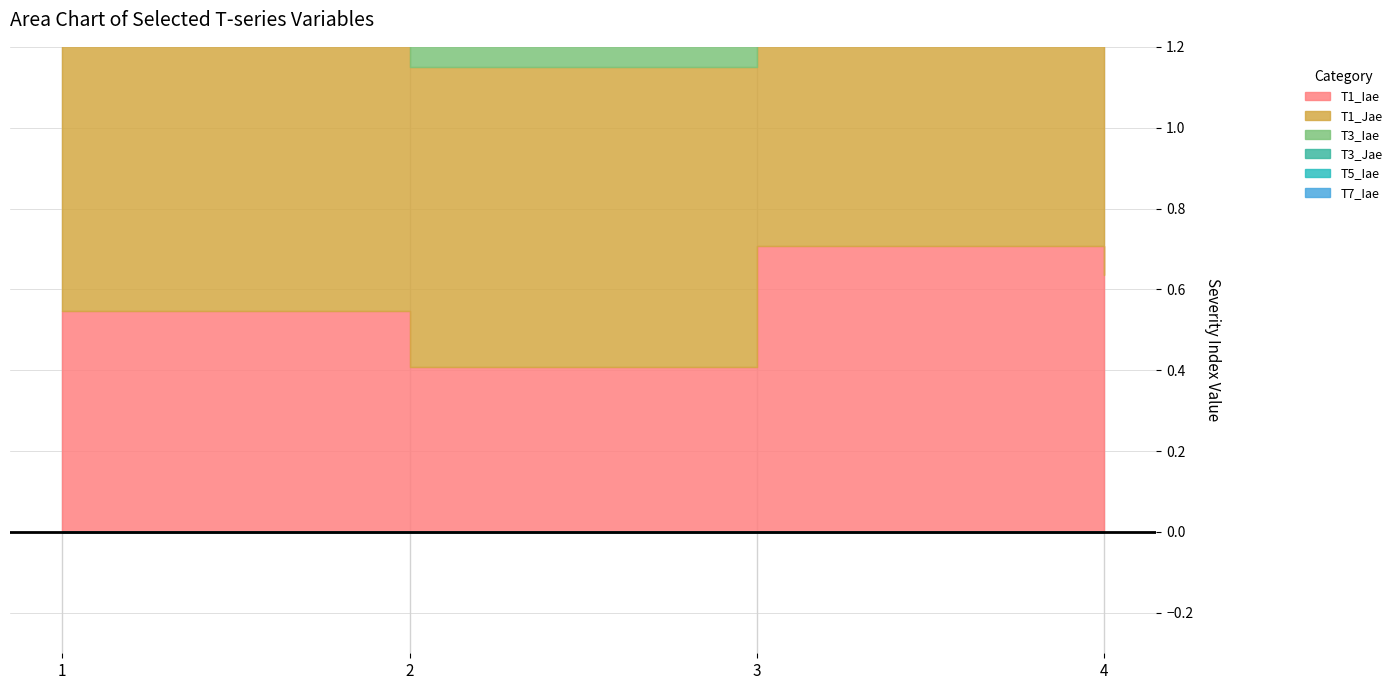

What is the lowest value of the T1_Jae series?

0.7